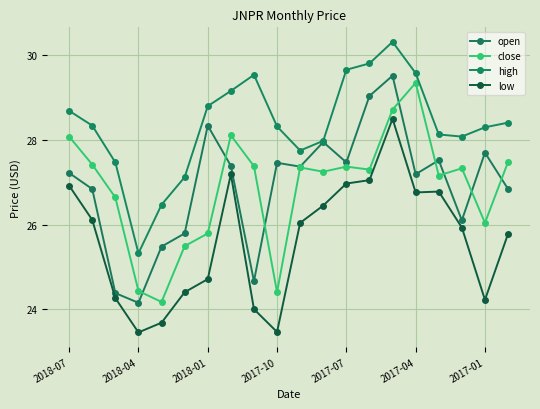

Which category has the lowest value across all series?

2018-04